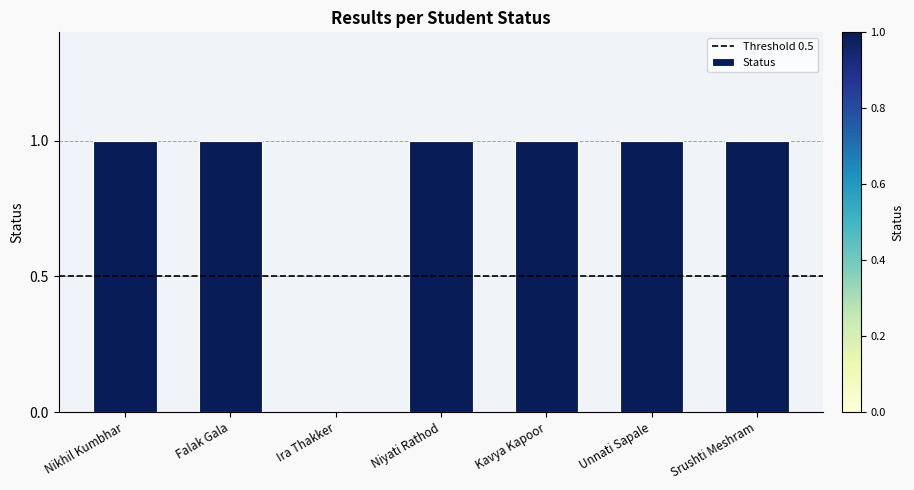

What is the sum of all values?

6